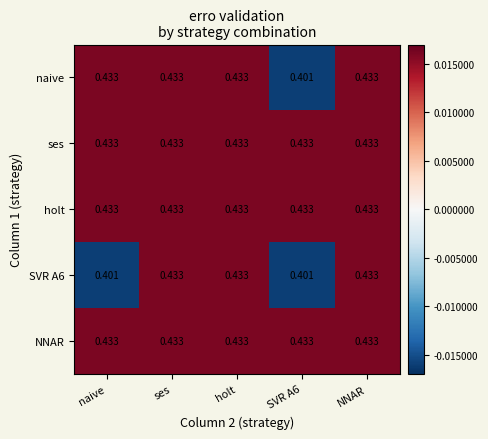

How many series are shown in this chart?

5